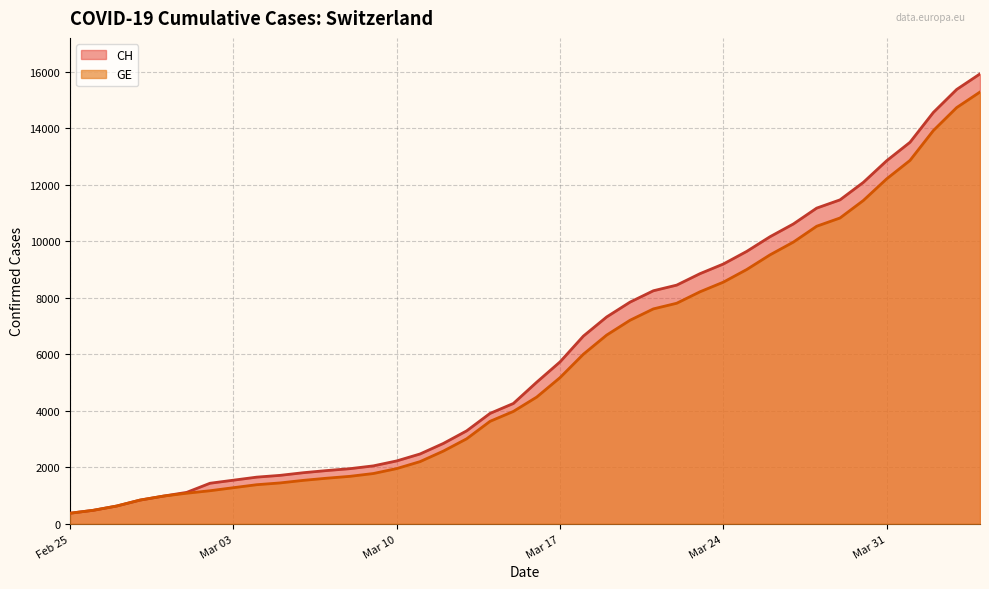

The value of GE at Mar 10 is 277. True or false?

False